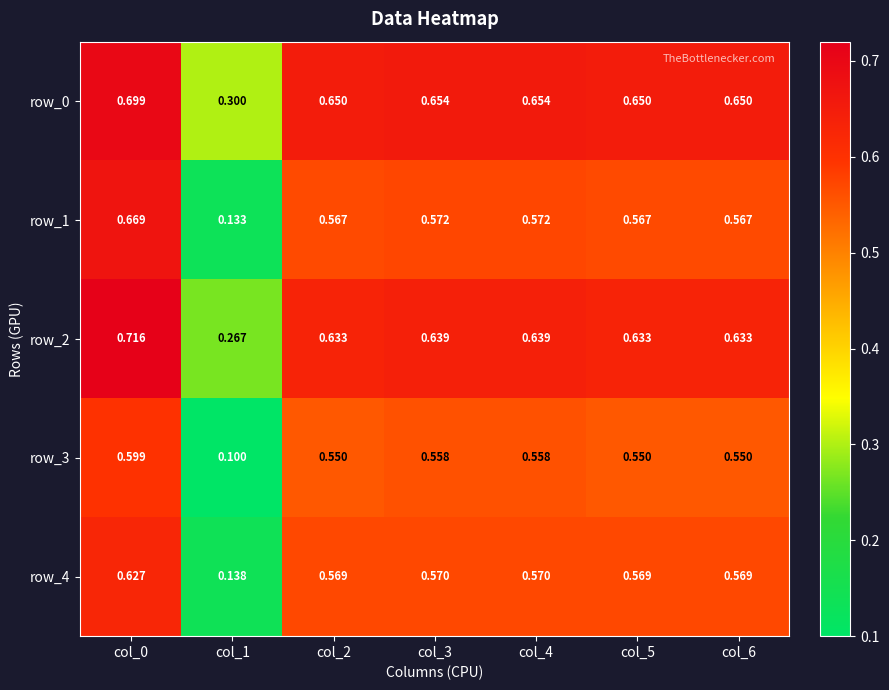

Is the value of row_0 at col_0 greater than the value of row_2 at col_3?

Yes